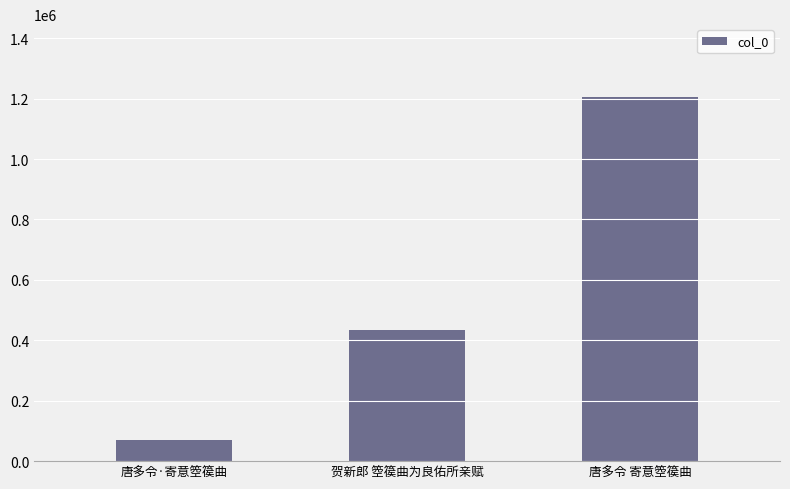

The chart shows a value of 625595 at 唐多令 寄意箜篌曲. True or false?

False